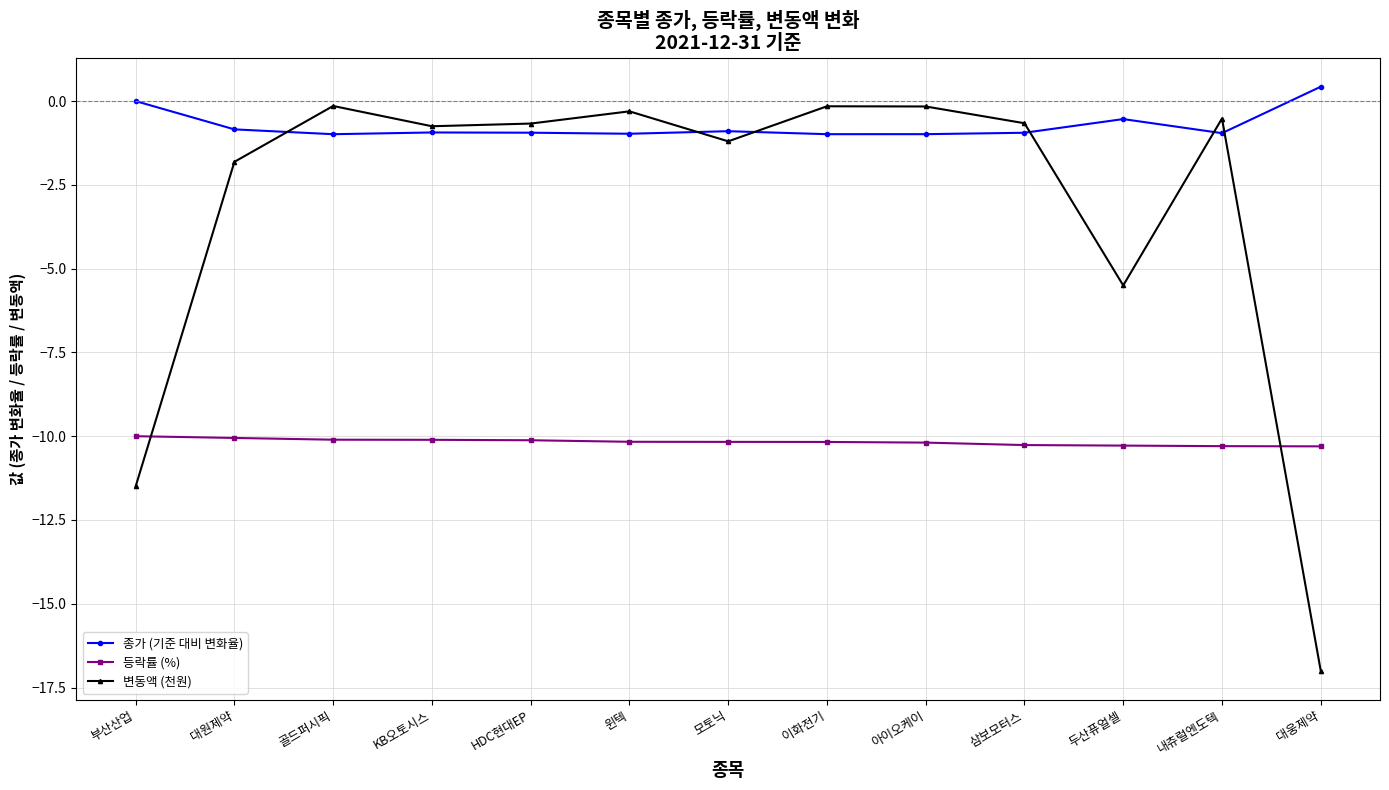

What is the label of the 2nd point from the right?

내츄럴엔도텍